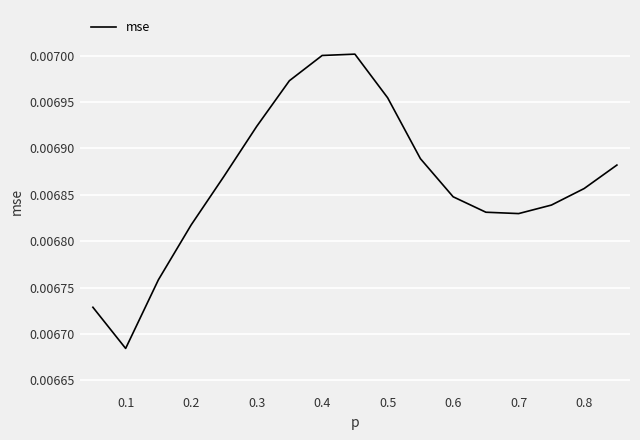

Is this an area chart (filled region under the line)?

No